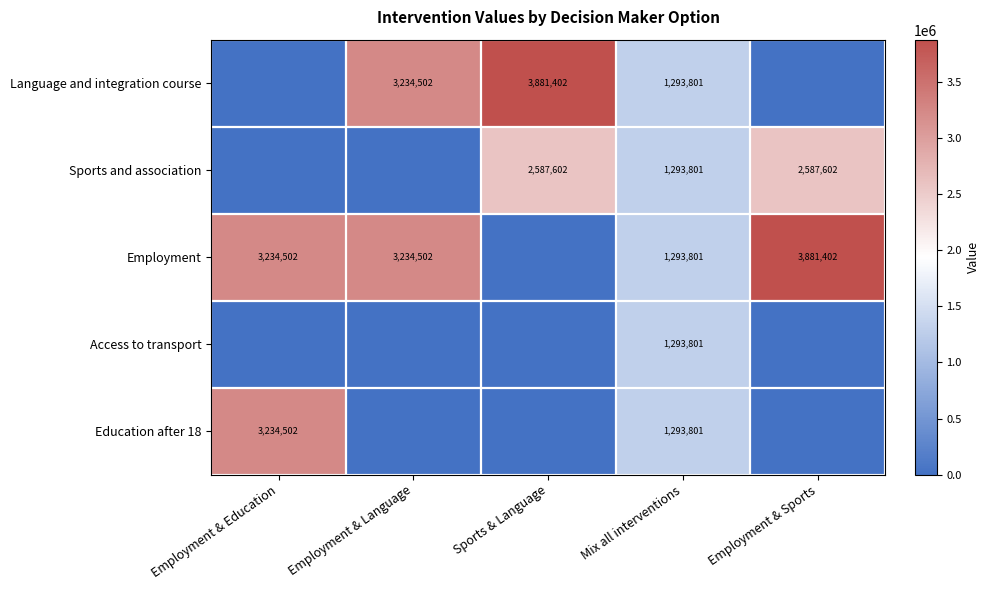

True or false: Education after 18 has a value of 665634.3 at Mix all interventions.

False